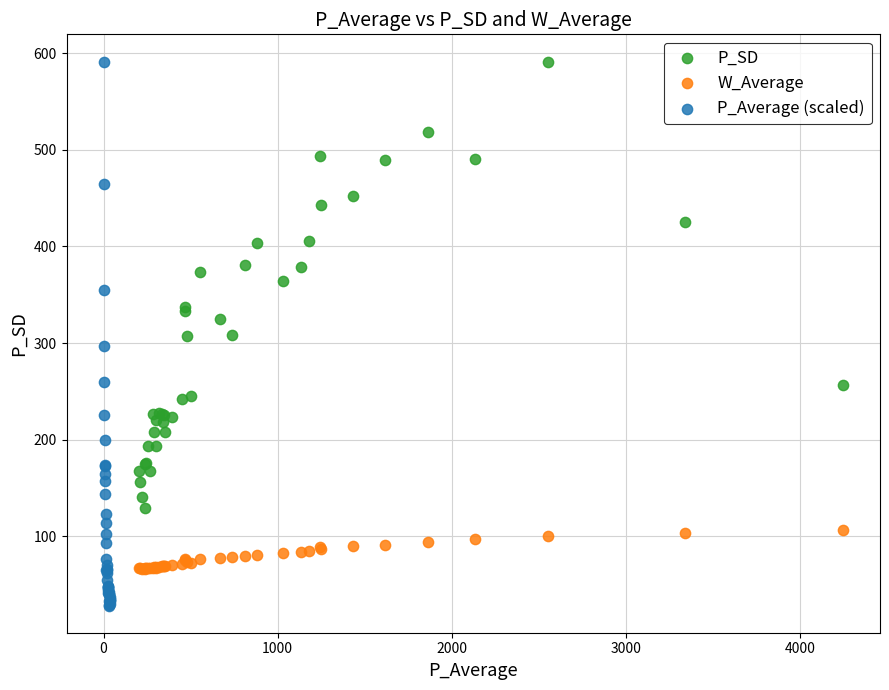

What are all the series names shown in the legend?

P_SD, W_Average, P_Average (scaled)